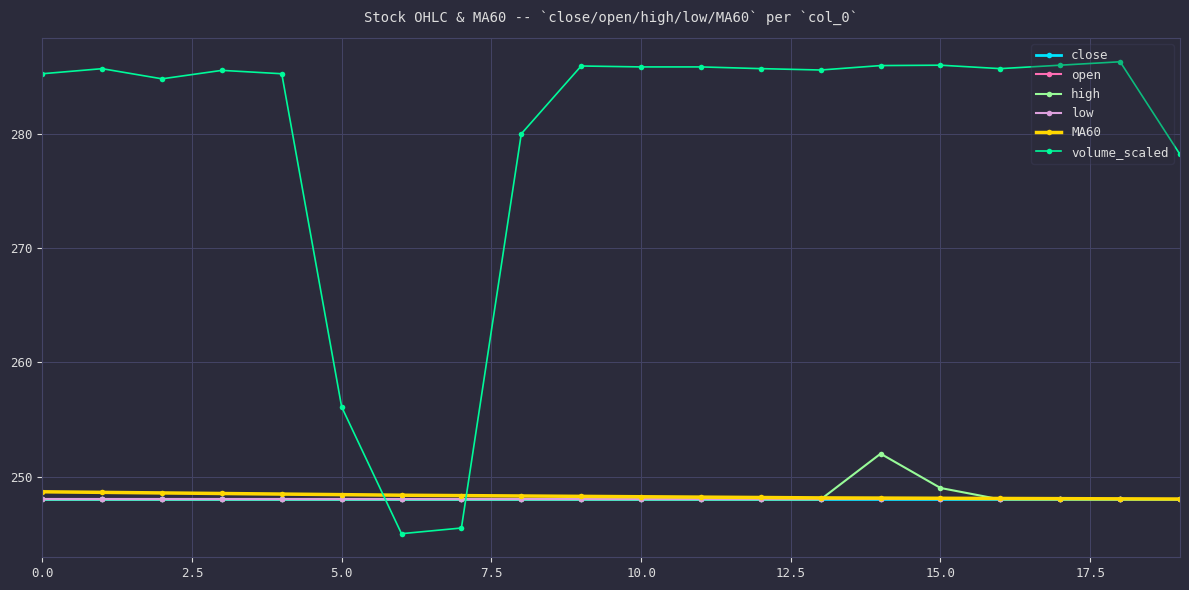

Does the chart have visible grid lines?

Yes